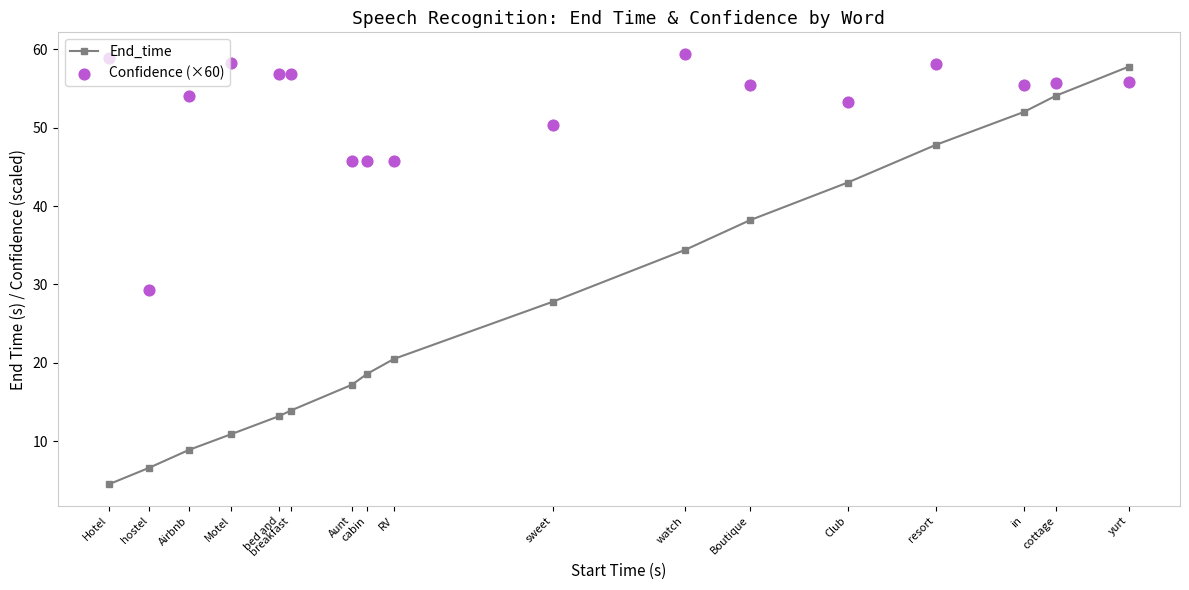

Which series has the largest total across all categories?

Confidence (×60)